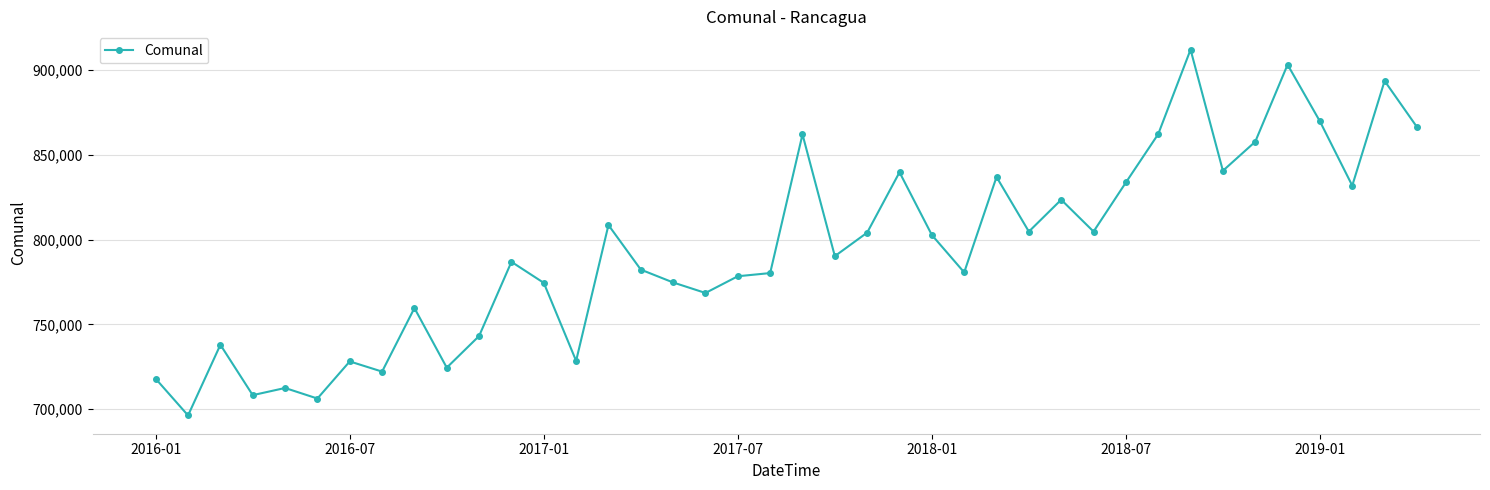

What is the difference between the maximum and minimum values?

215671